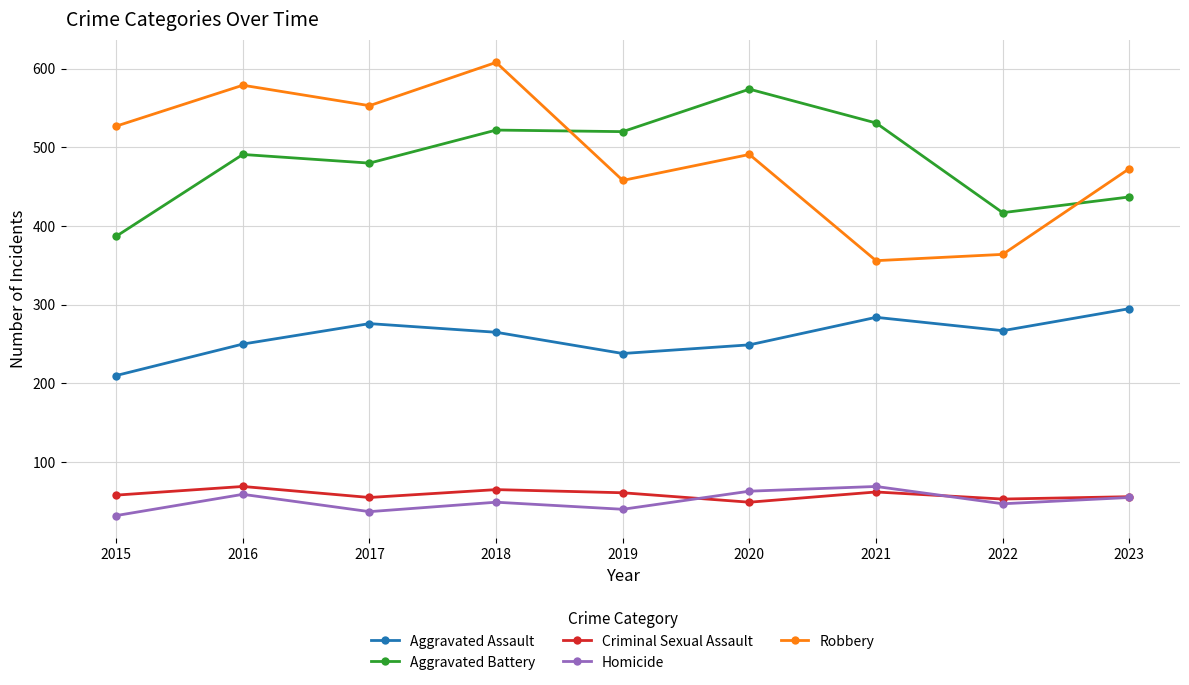

The Homicide series shows 69 at 2021. True or false?

True